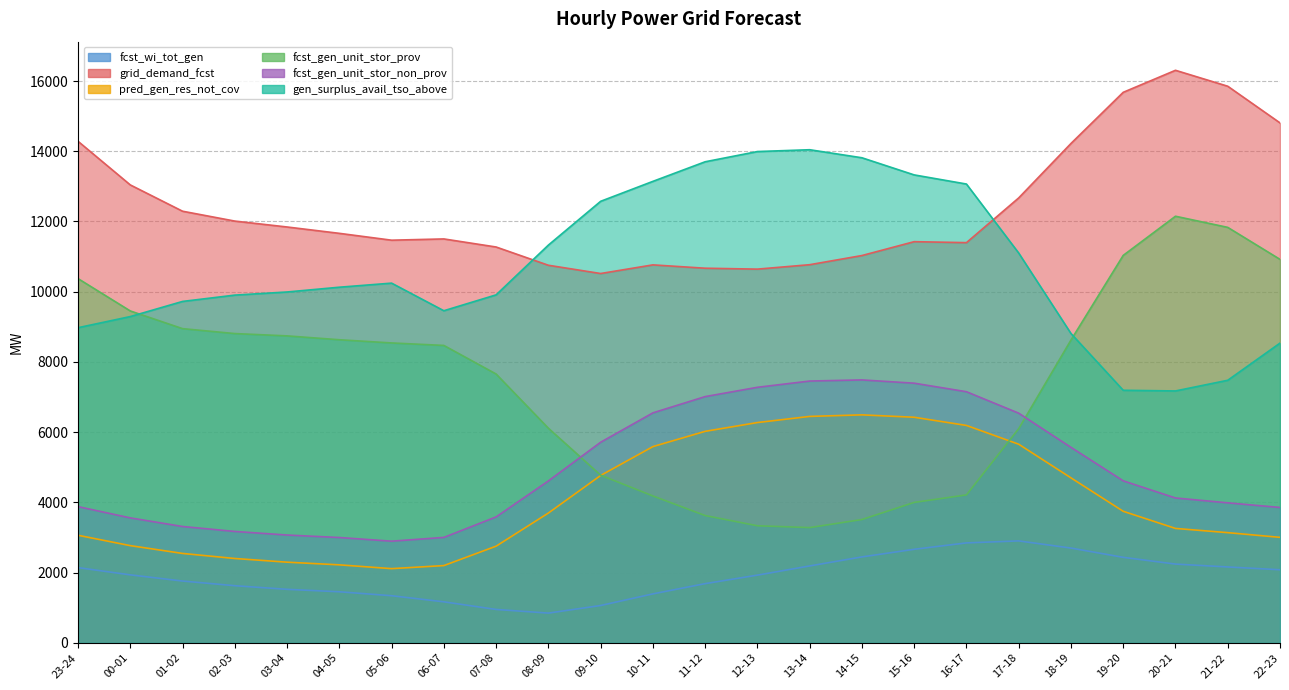

Reading left to right, what are all the values shown in this chart?

fcst_wi_tot_gen: 2143	1937	1761	1628	1525	1455	1343	1169	952	848	1064	1395	1687	1929	2191	2448	2665	2847	2904	2700	2436	2244	2162	2082
grid_demand_fcst: 14283	13041	12292	12011	11843	11662	11467	11503	11273	10753	10518	10764	10669	10643	10769	11030	11425	11397	12671	14221	15678	16305	15851	14807
pred_gen_res_not_cov: 3064	2769	2547	2403	2298	2222	2114	2201	2754	3697	4767	5589	6024	6274	6449	6493	6425	6192	5657	4699	3747	3259	3139	3005
fcst_gen_unit_stor_prov: 10373	9452	8948	8808	8742	8632	8541	8470	7656	6113	4775	4184	3626	3335	3283	3513	4000	4214	6100	8623	11034	12149	11832	10921
fcst_gen_unit_stor_non_prov: 3880	3559	3314	3173	3071	3000	2896	3003	3587	4611	5713	6550	7013	7278	7456	7488	7395	7152	6541	5568	4614	4126	3988	3856
gen_surplus_avail_tso_above: 8975	9292	9723	9903	9992	10128	10244	9458	9910	11327	12574	13142	13700	13991	14043	13814	13326	13066	11101	8810	7193	7174	7478	8536